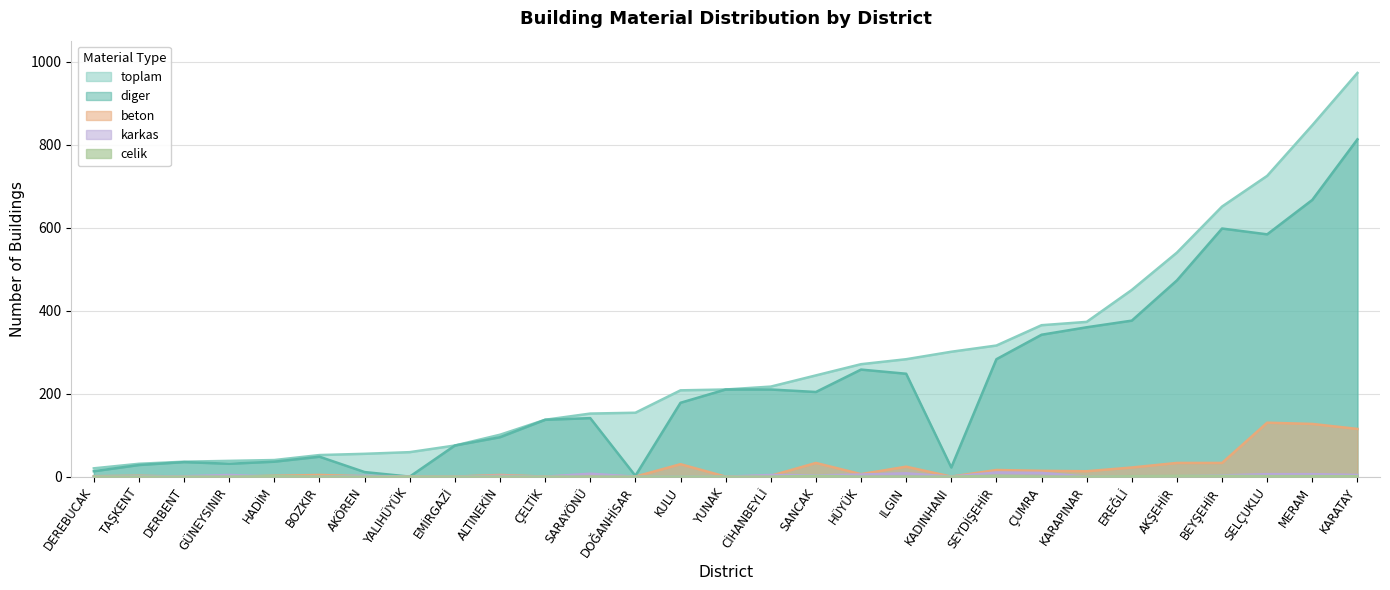

Count the celik values in the range 0 to 1.

25